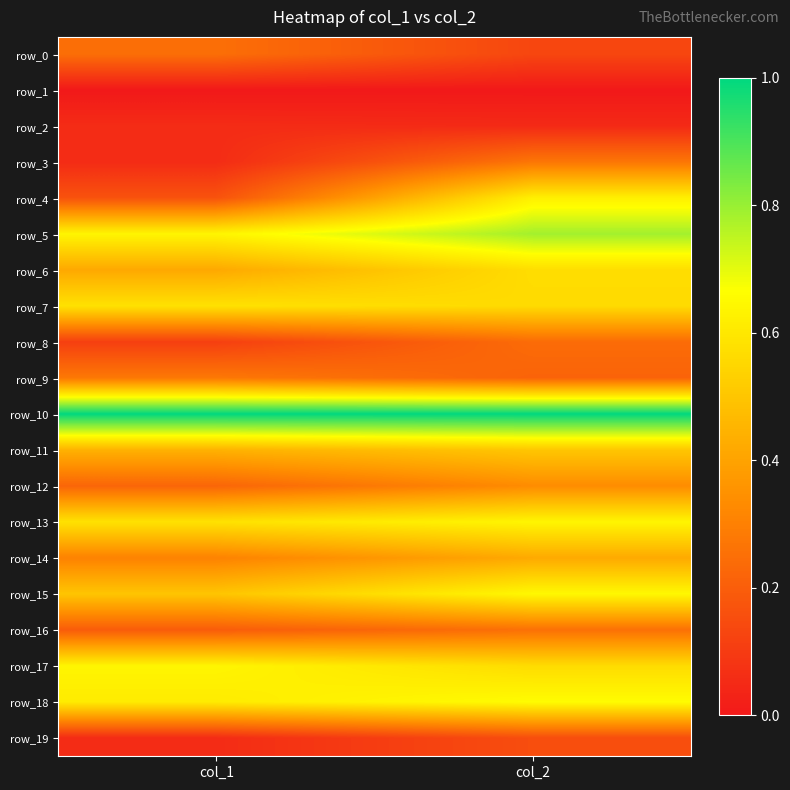

Reading right to left, list all the values displayed in this chart.

row_0: col_2=0.1	col_1=0.2
row_1: col_2=0.0	col_1=0.0
row_2: col_2=0.0	col_1=0.1
row_3: col_2=0.3	col_1=0.1
row_4: col_2=0.6	col_1=0.2
row_5: col_2=0.8	col_1=0.6
row_6: col_2=0.6	col_1=0.4
row_7: col_2=0.6	col_1=0.6
row_8: col_2=0.2	col_1=0.1
row_9: col_2=0.2	col_1=0.3
row_10: col_2=1.0	col_1=1.0
row_11: col_2=0.5	col_1=0.4
row_12: col_2=0.3	col_1=0.2
row_13: col_2=0.6	col_1=0.6
row_14: col_2=0.4	col_1=0.3
row_15: col_2=0.6	col_1=0.5
row_16: col_2=0.3	col_1=0.2
row_17: col_2=0.6	col_1=0.6
row_18: col_2=0.7	col_1=0.6
row_19: col_2=0.2	col_1=0.1